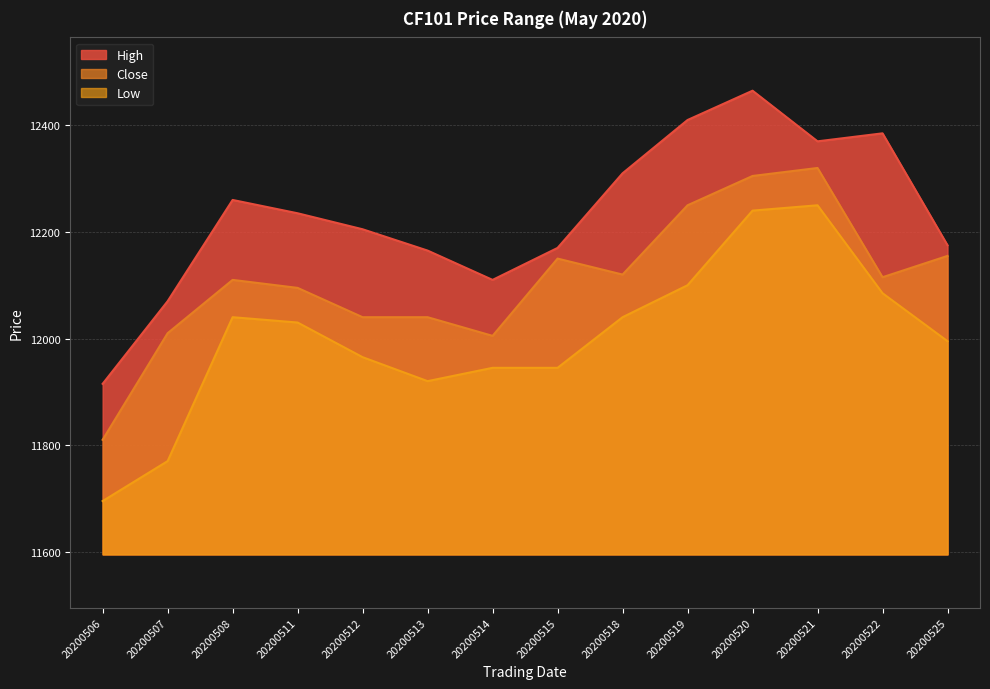

At which label does High first exceed 12235?

20200508